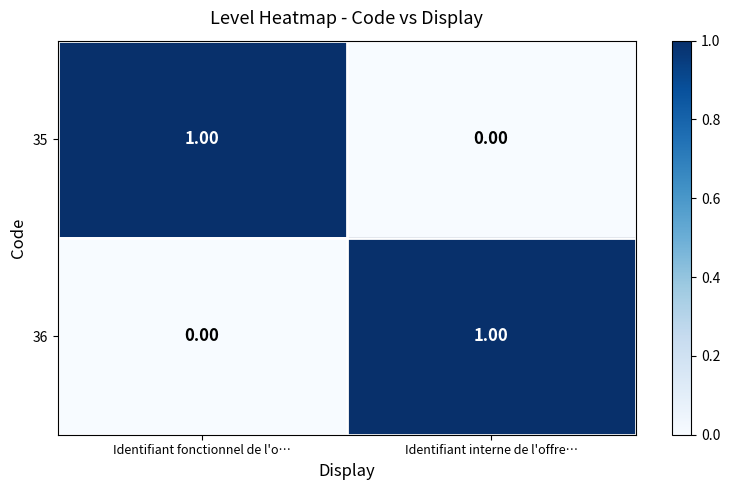

Which category has the highest value in the 36 series?

Identifiant interne de l'offre…